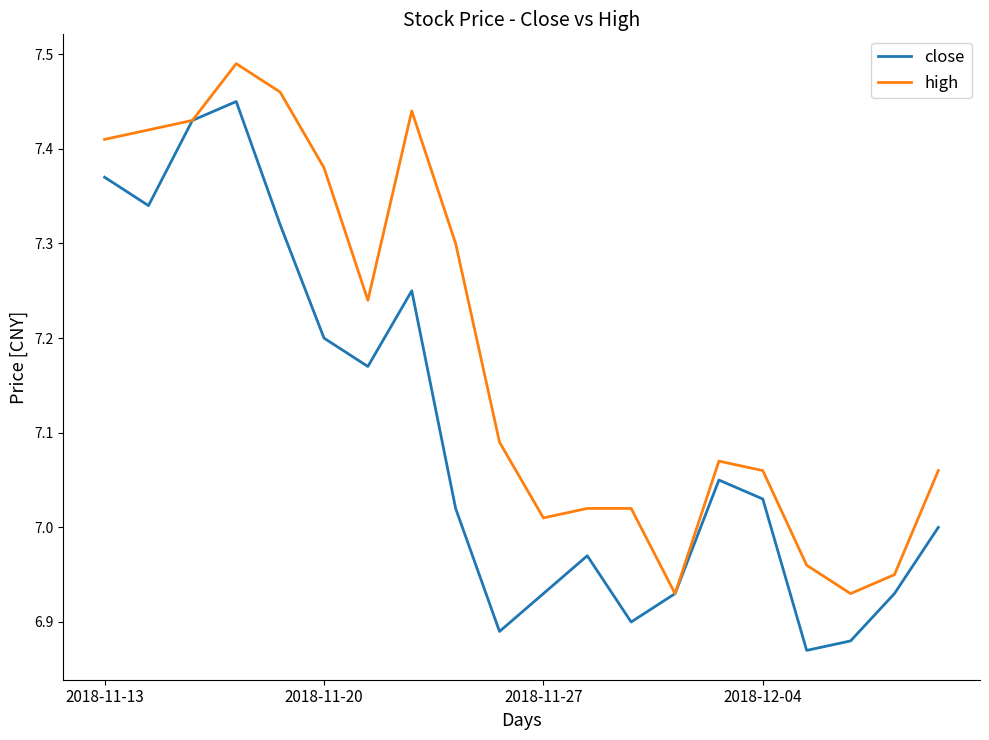

Does the chart display data point markers on the line(s)?

No